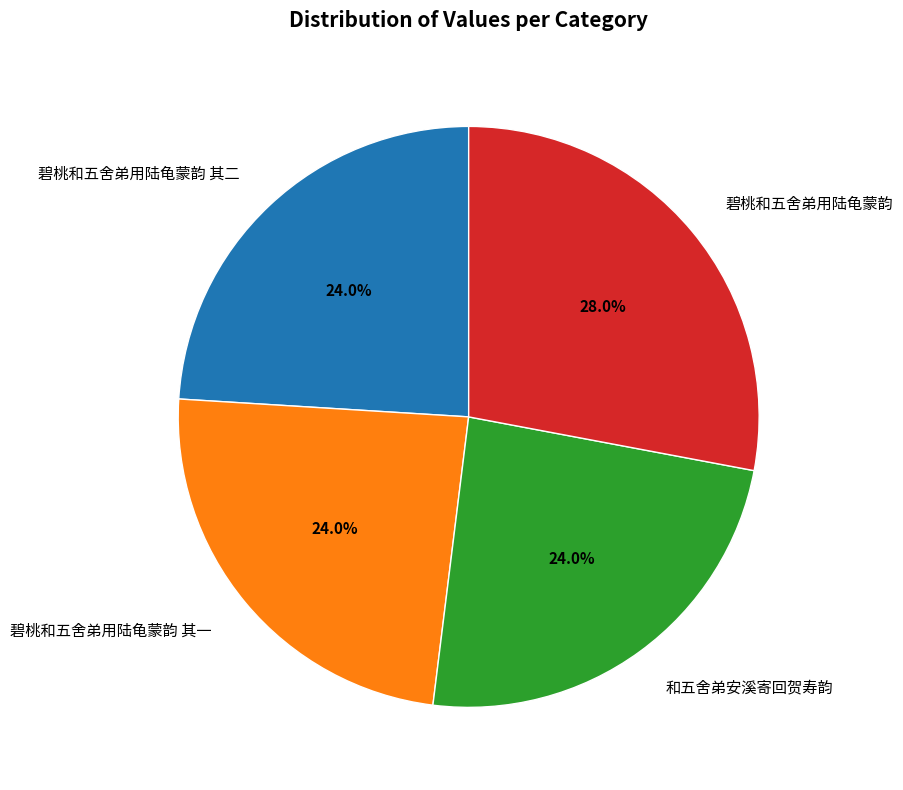

To the nearest percent, what is the combined percentage of 和五舍弟安溪寄回贺寿韵 and 碧桃和五舍弟用陆龟蒙韵 其一?

48%